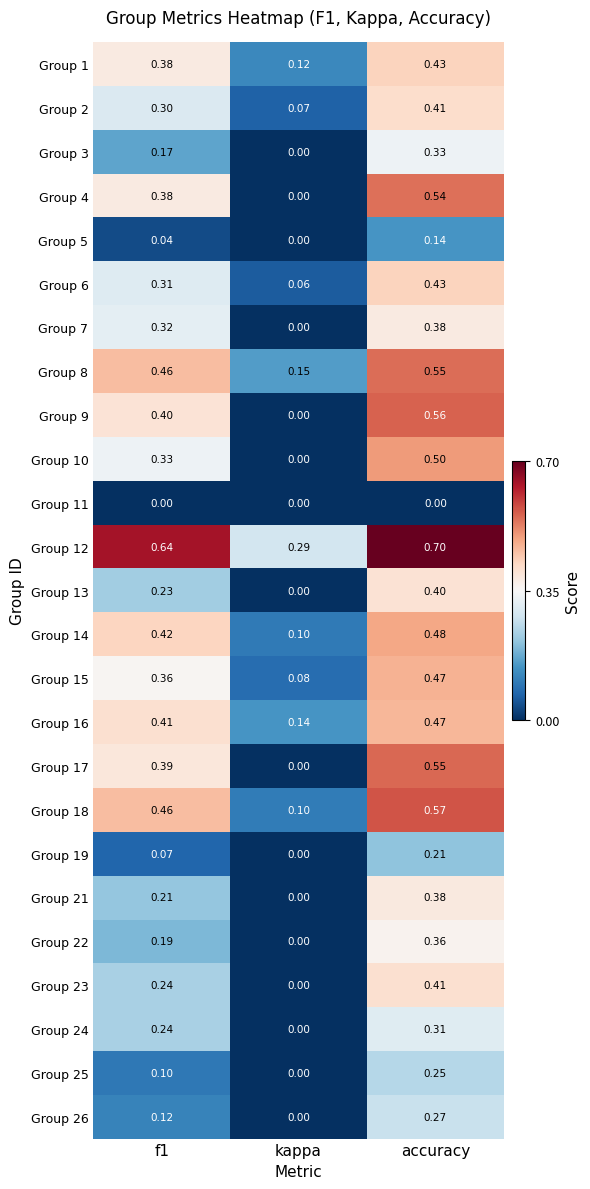

Which category has the lowest value in the Group 26 series?

kappa